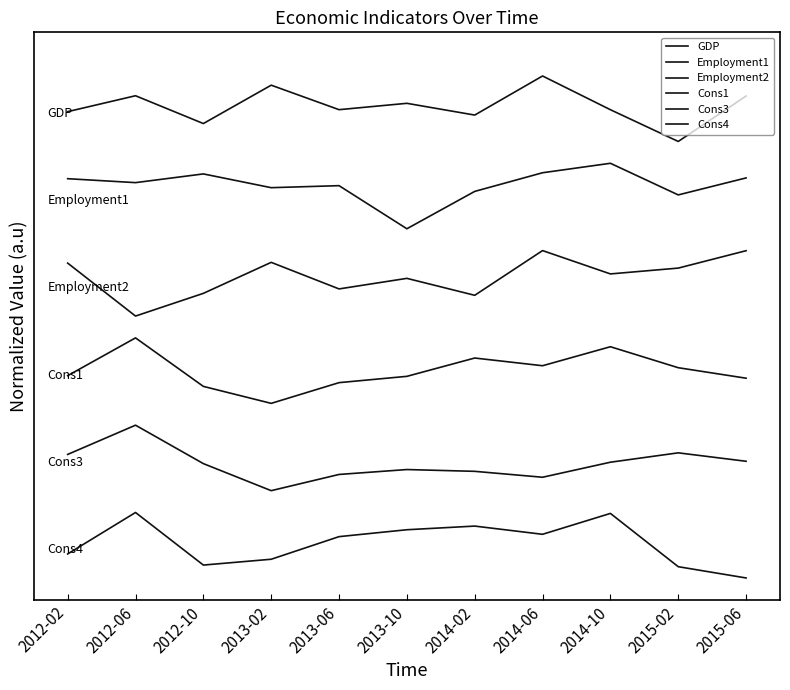

Reading right to left, extract all data points from this chart.

GDP: 1.1	1.0	1.1	1.1	1.1	1.1	1.1	1.1	1.0	1.1	1.1
Employment1: 0.9	0.9	1.0	0.9	0.9	0.8	0.9	0.9	0.9	0.9	0.9
Employment2: 0.7	0.7	0.7	0.8	0.6	0.7	0.7	0.7	0.7	0.6	0.7
Cons1: 0.5	0.5	0.5	0.5	0.5	0.5	0.4	0.4	0.4	0.6	0.5
Cons3: 0.3	0.3	0.3	0.2	0.2	0.2	0.2	0.2	0.3	0.3	0.3
Cons4: 0.0	0.0	0.1	0.1	0.1	0.1	0.1	0.0	0.0	0.1	0.1